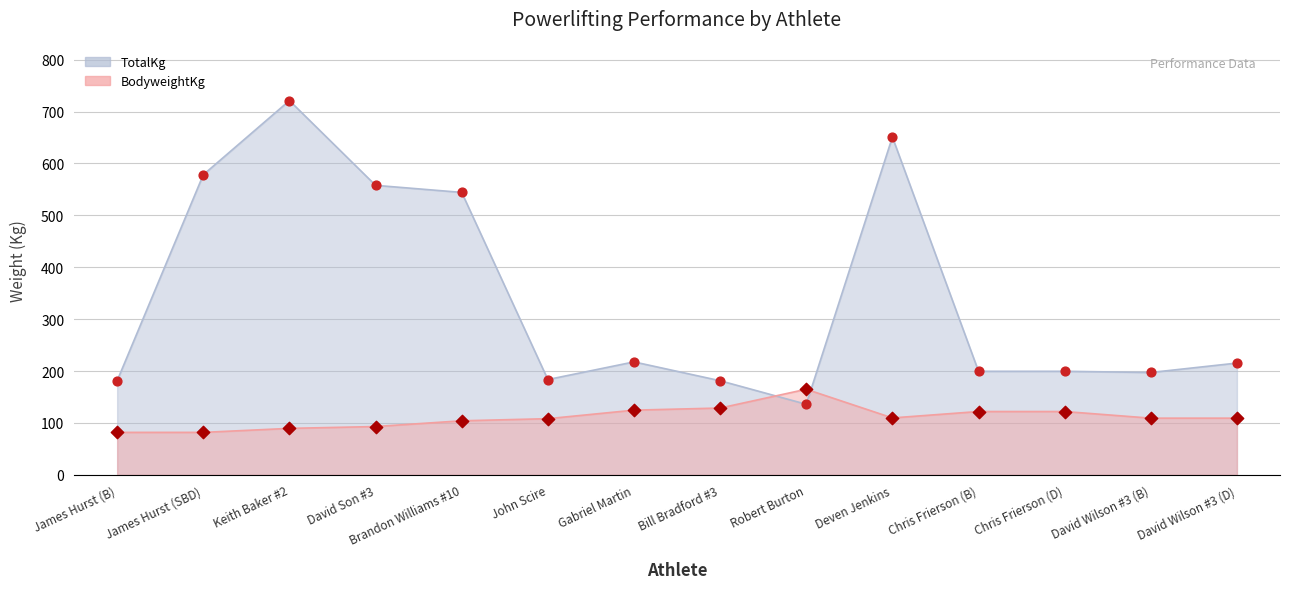

At how many categories does at least one series exceed 469?

5